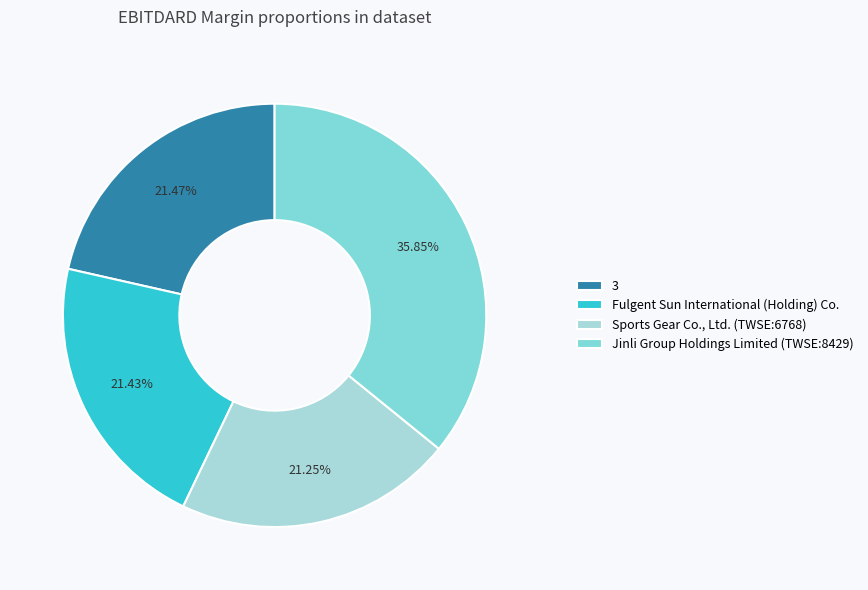

To the nearest percent, what portion does 3 represent?

21%